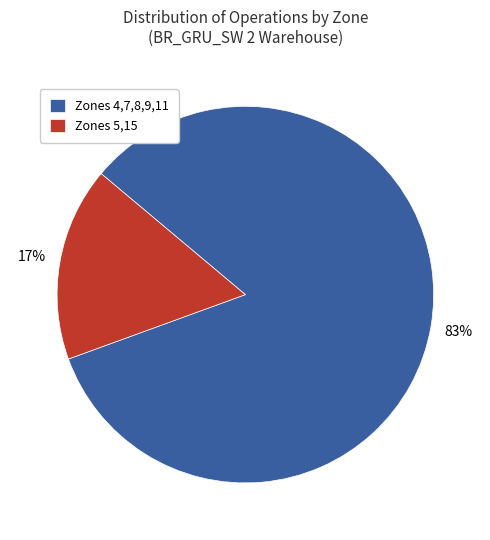

To the nearest percent, what percentage of the pie is Zones 5,15?

17%